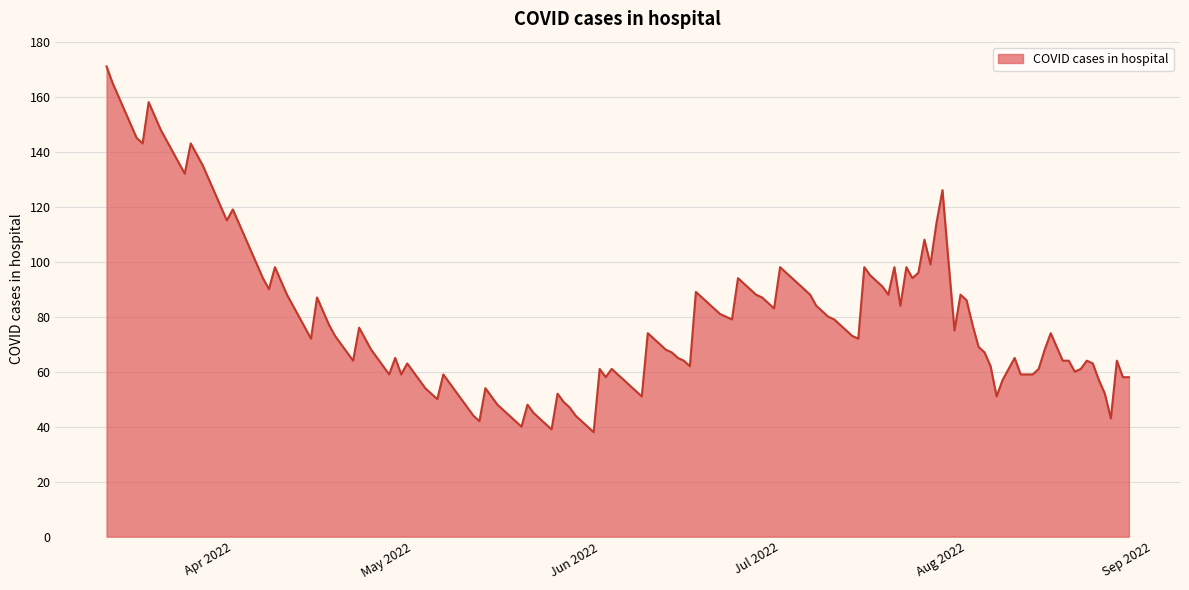

What is the difference between the maximum and minimum values?

133